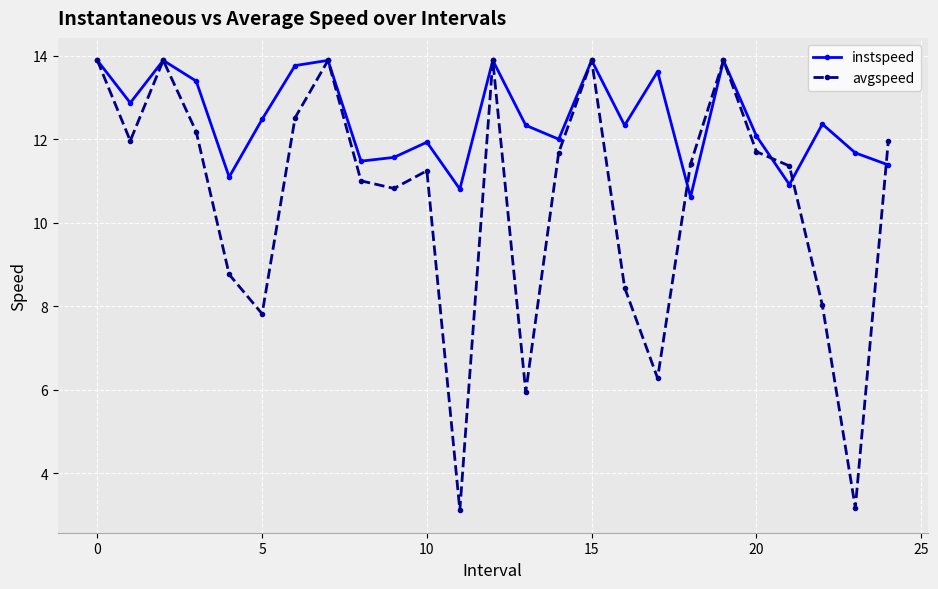

Which series has the largest range (max minus min)?

avgspeed